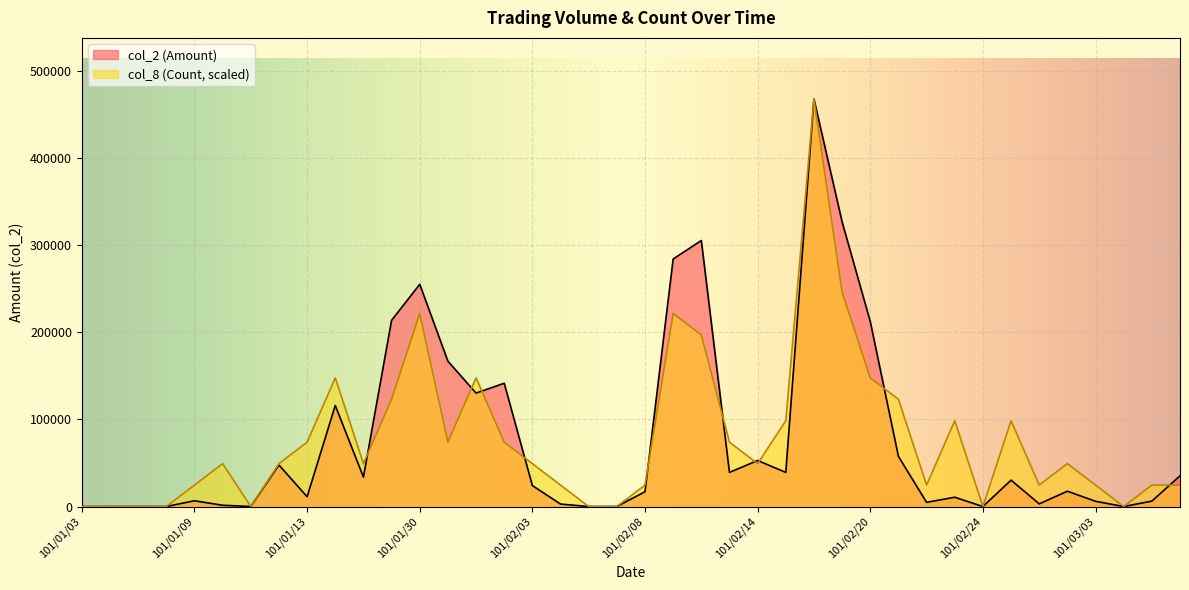

What is the total value across all series at 101/01/31?

240552.6